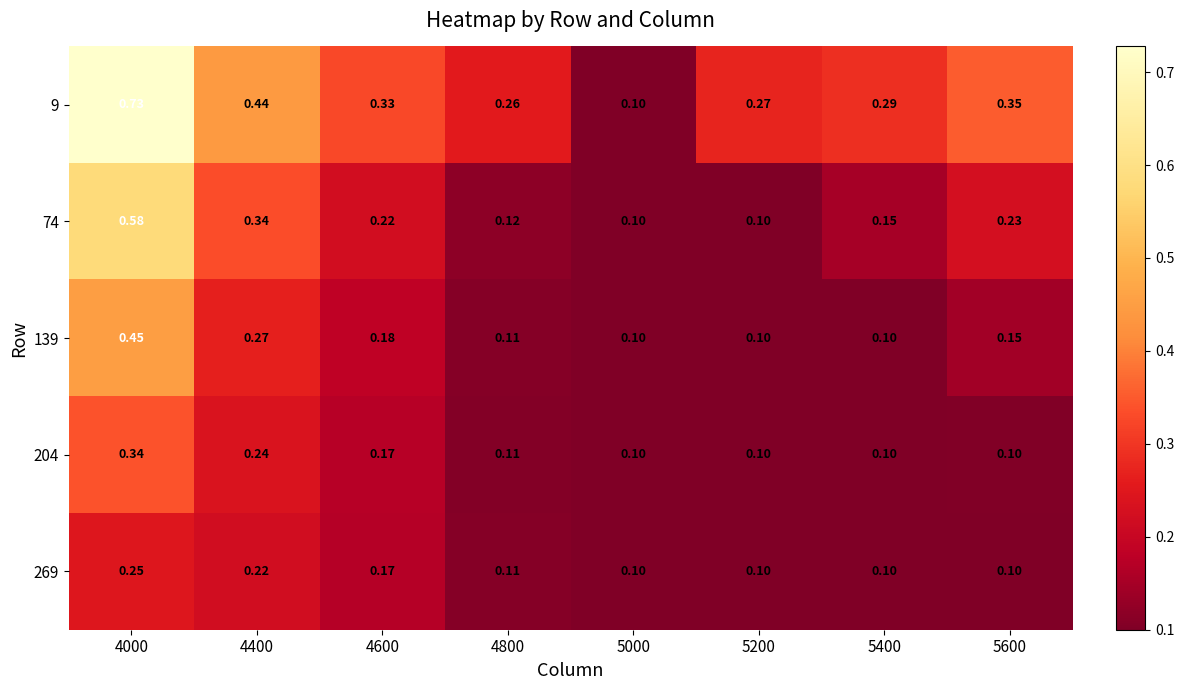

Which series has the largest range (max minus min)?

9